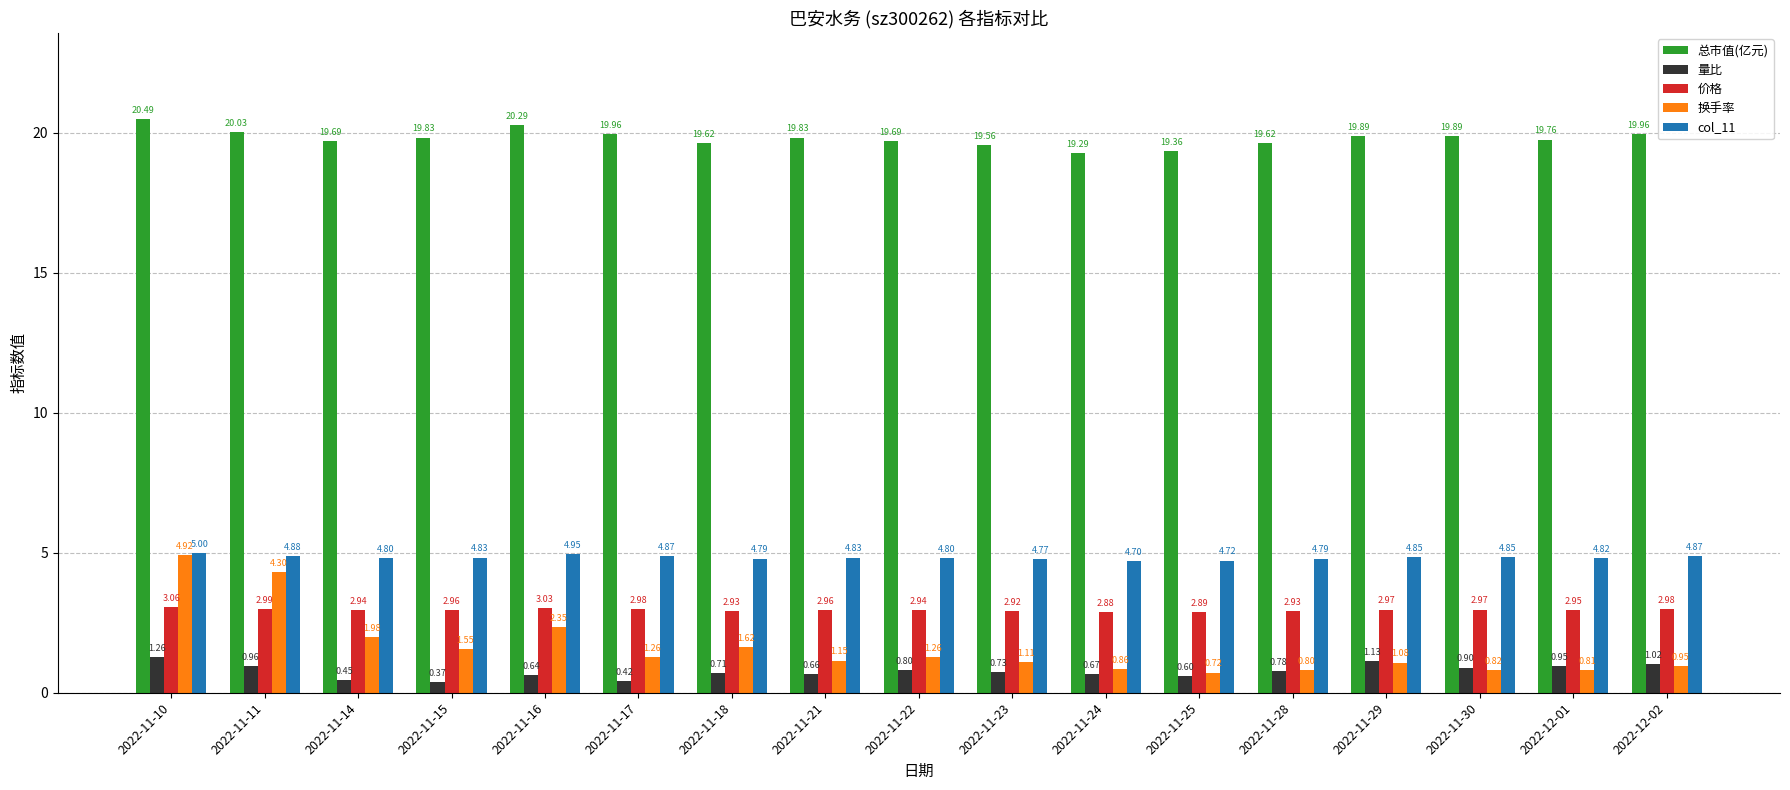

What is the minimum value for col_11?

4.7